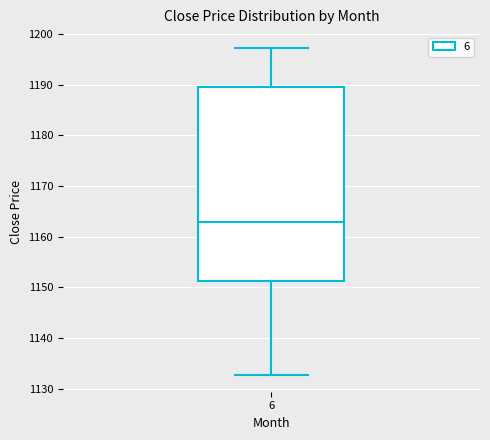

Where does the median line of the box at x = 6 sit on the y-axis? The values are not printed on the chart, so give them approximately, as read against the axis.

1163